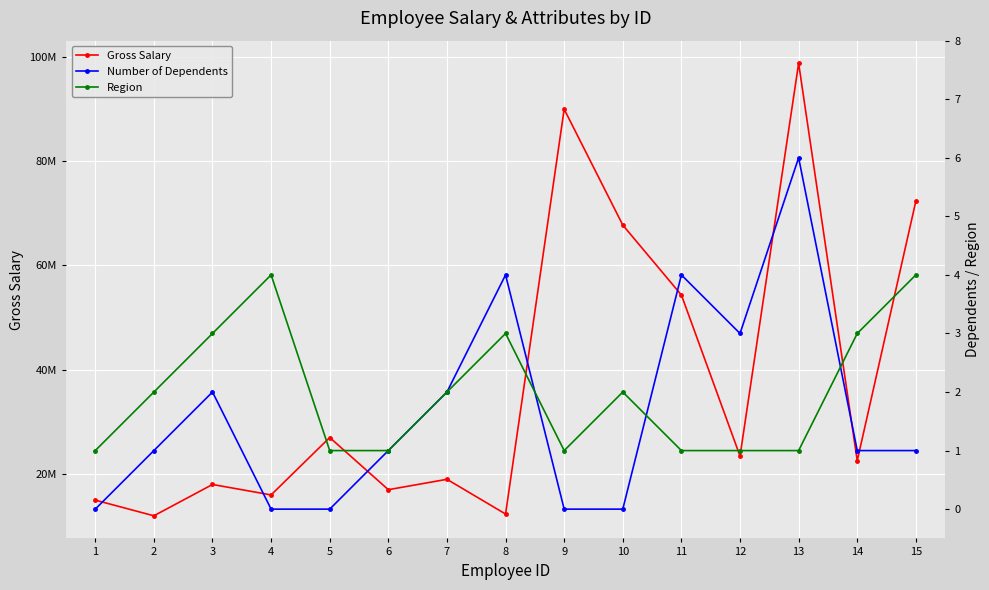

What is the total value across all series at 10?

67700002